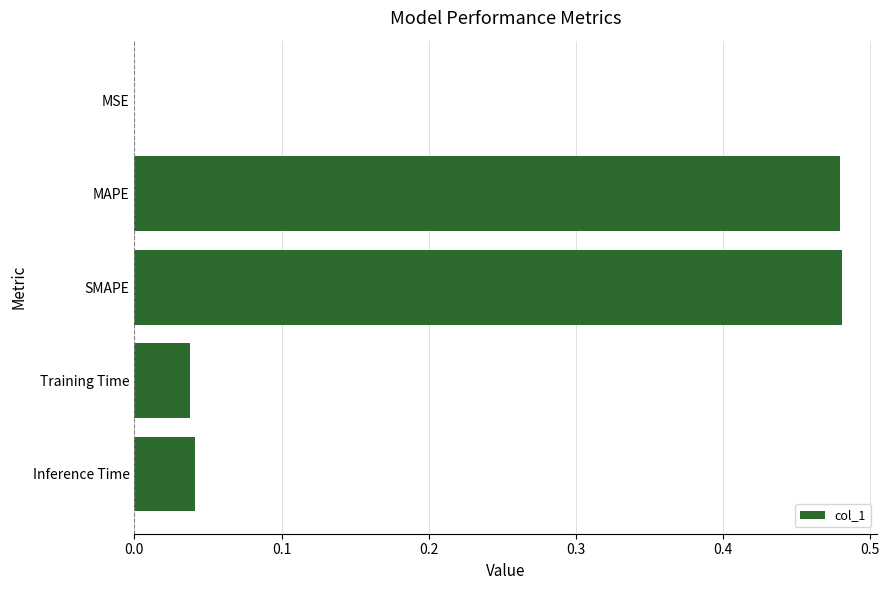

What is the sum of all values?

1.0